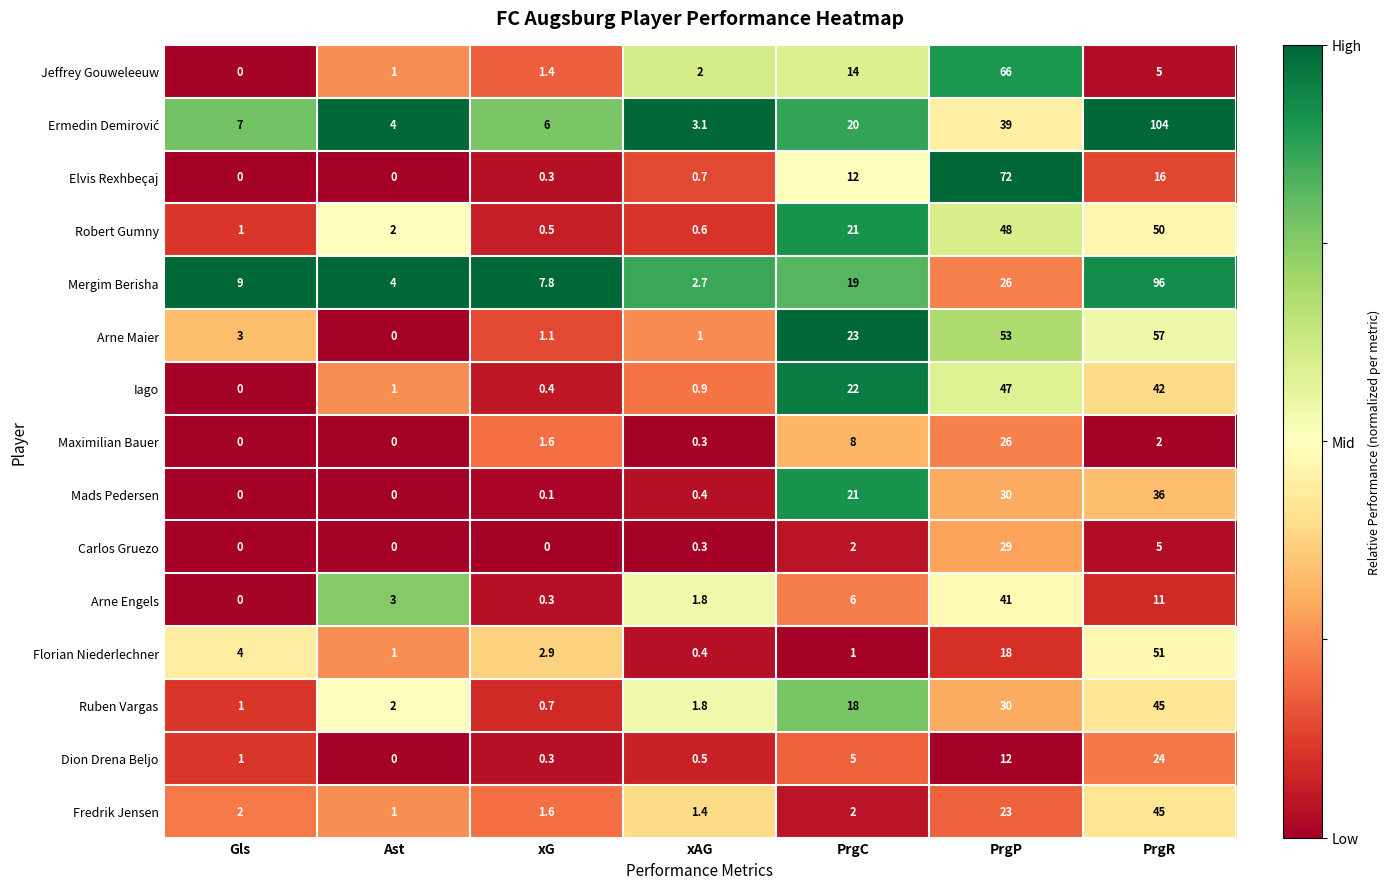

What is the sum of all Maximilian Bauer values?

37.9